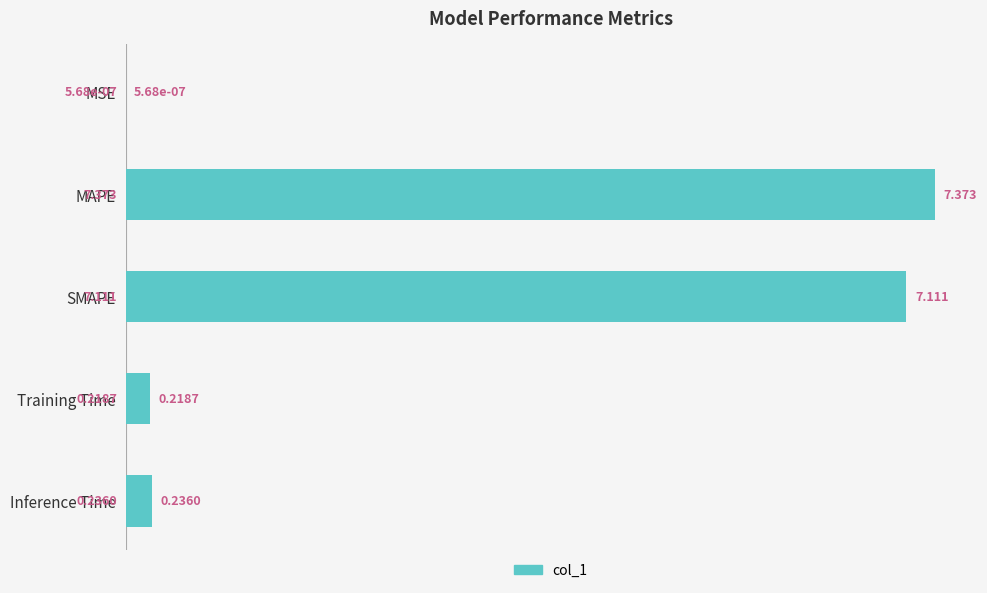

Which category has the highest value across all series?

MAPE